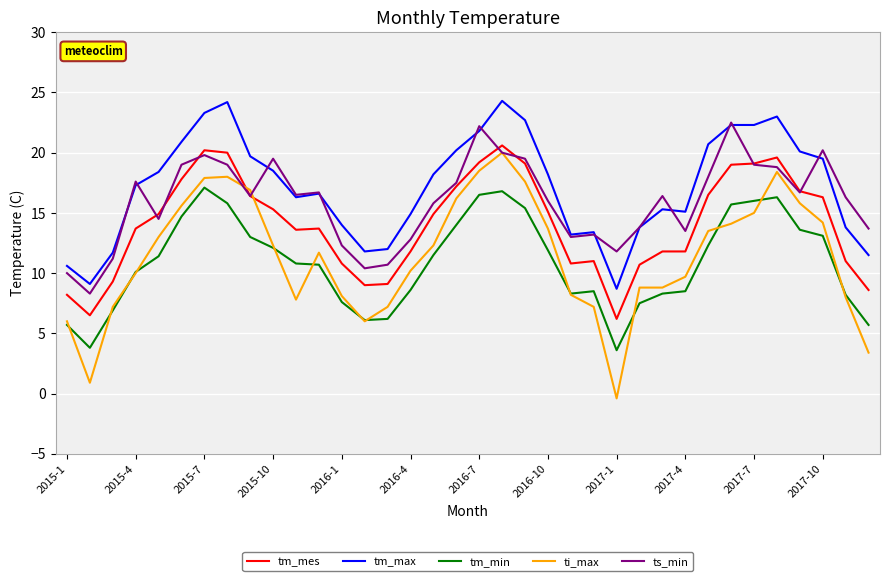

Which series has the largest range (max minus min)?

ti_max